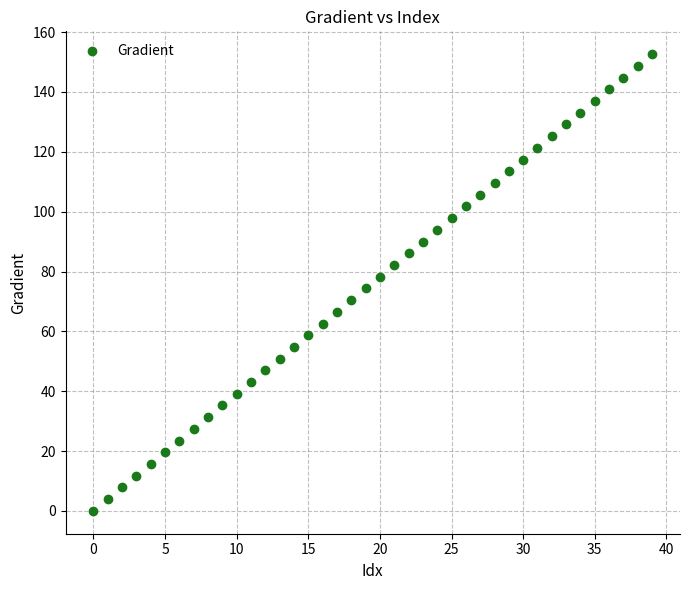

What is the range of Y values (max minus min)?

152.6